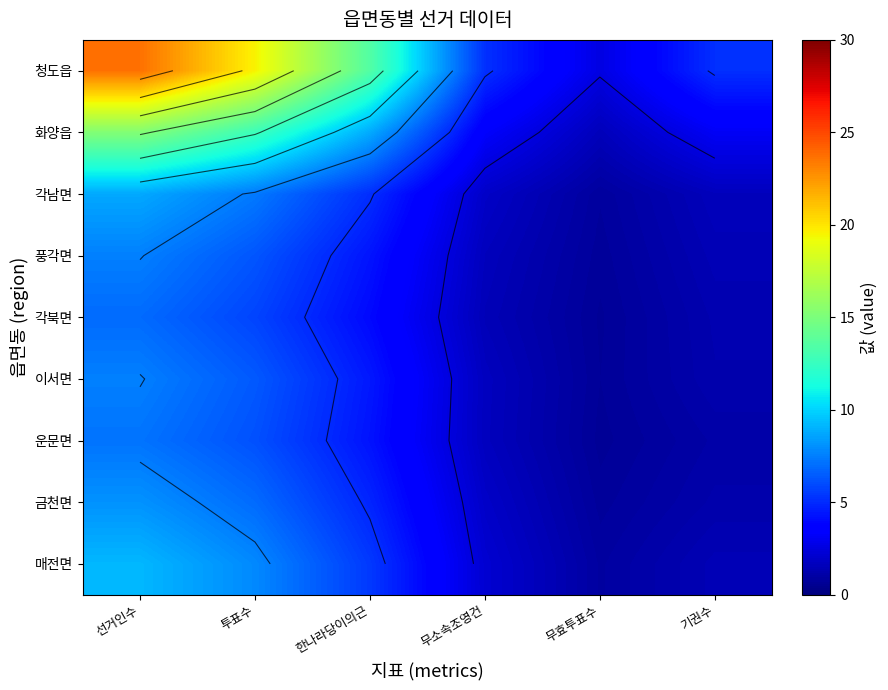

What is the total value across all series at 무소속조영건?

21.1